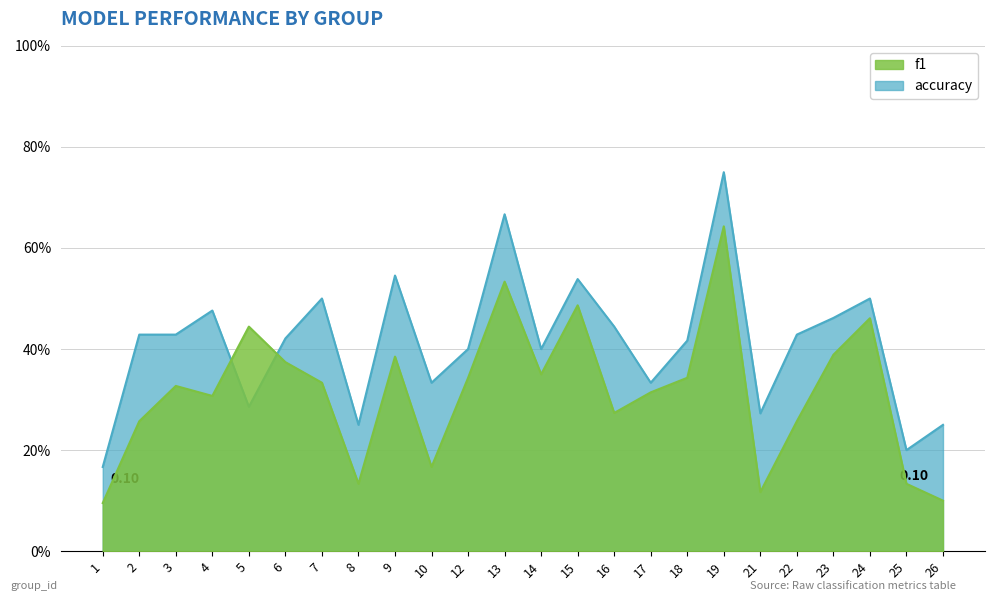

Which label corresponds to the smallest value in the chart?

1